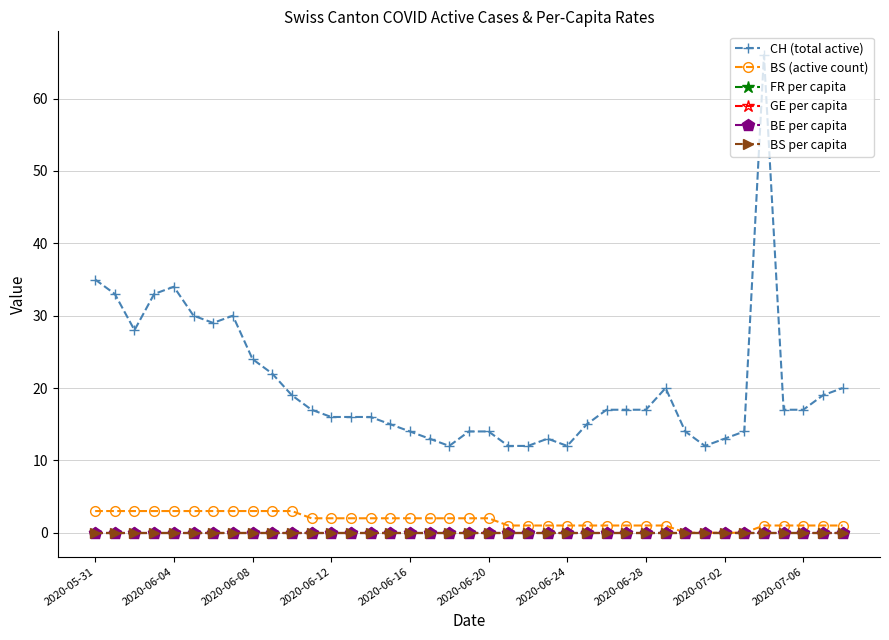

Which series has the widest spread of values?

CH (total active)